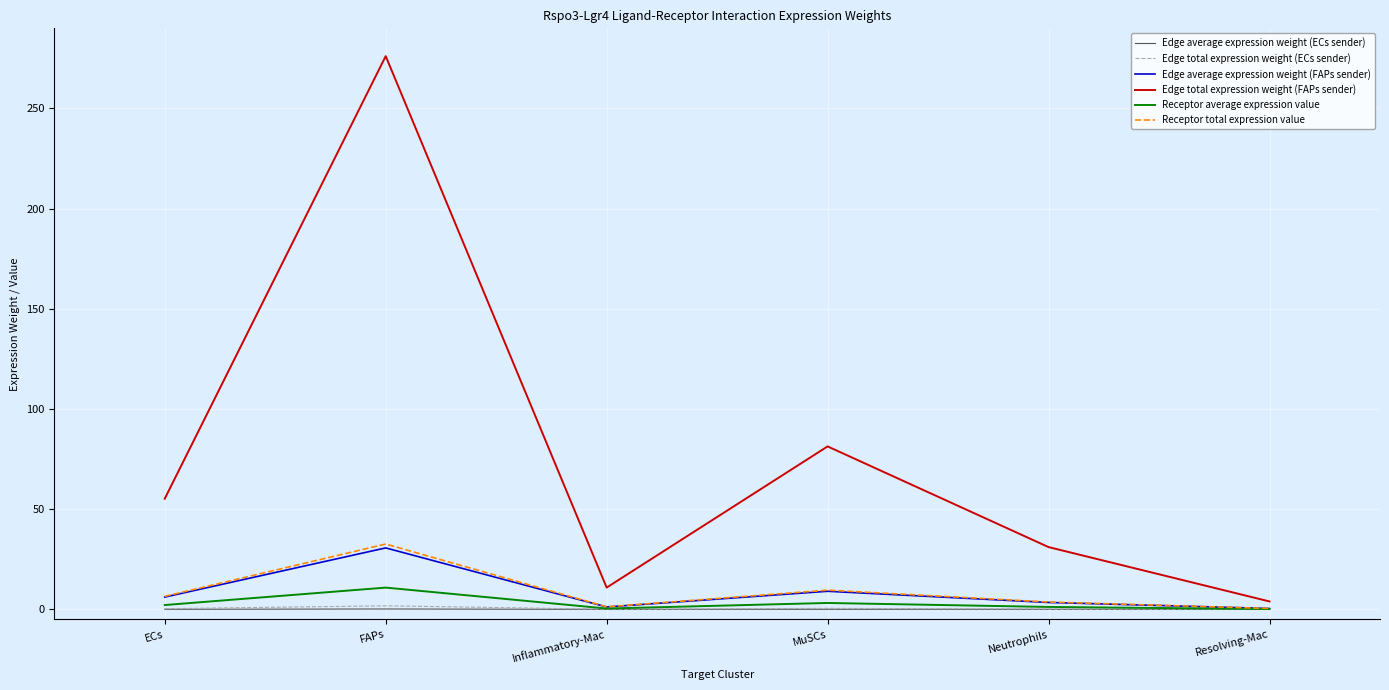

Is the value of Edge average expression weight (ECs sender) at ECs greater than the value of Receptor average expression value at FAPs?

No